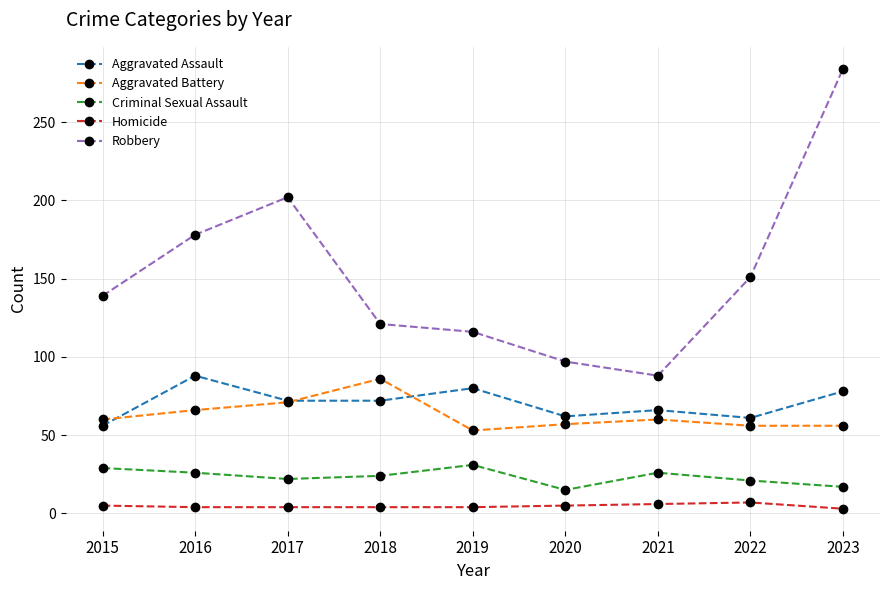

Is the value of Homicide at 2016 greater than the value of Aggravated Battery at 2018?

No